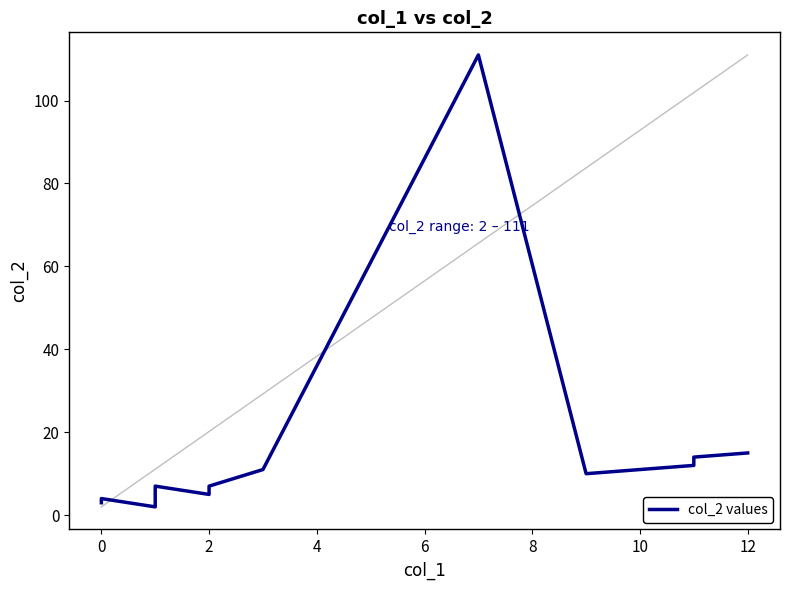

What is the average value?

12